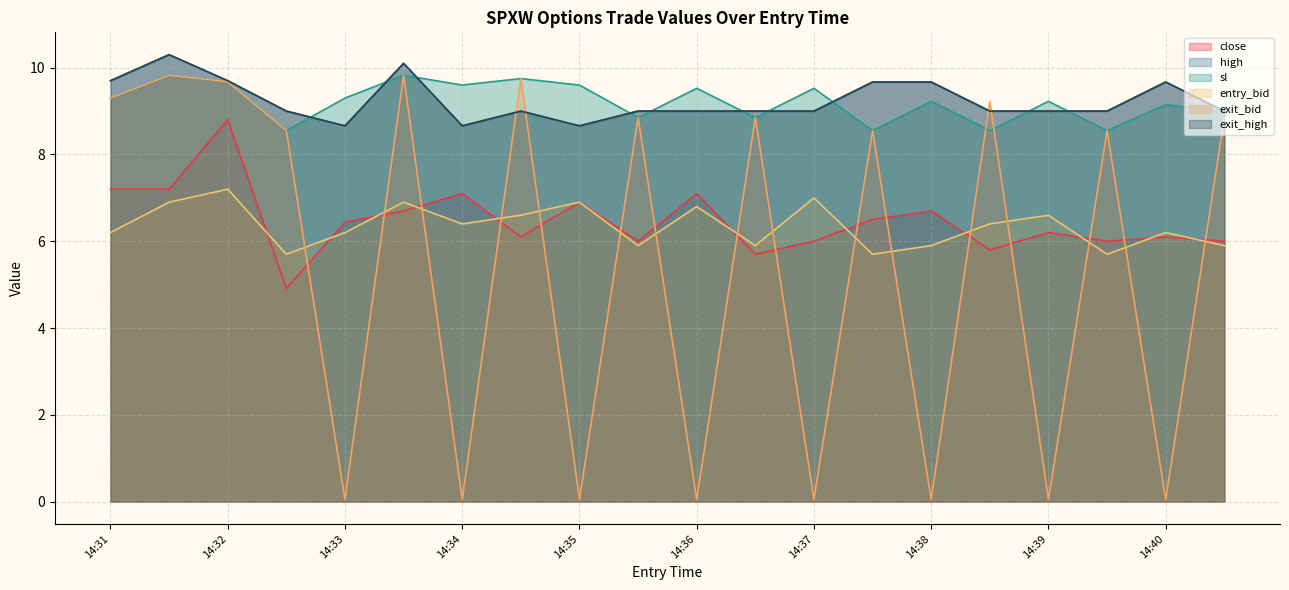

True or false: entry_bid has more than 2 points higher than both neighbors.

True